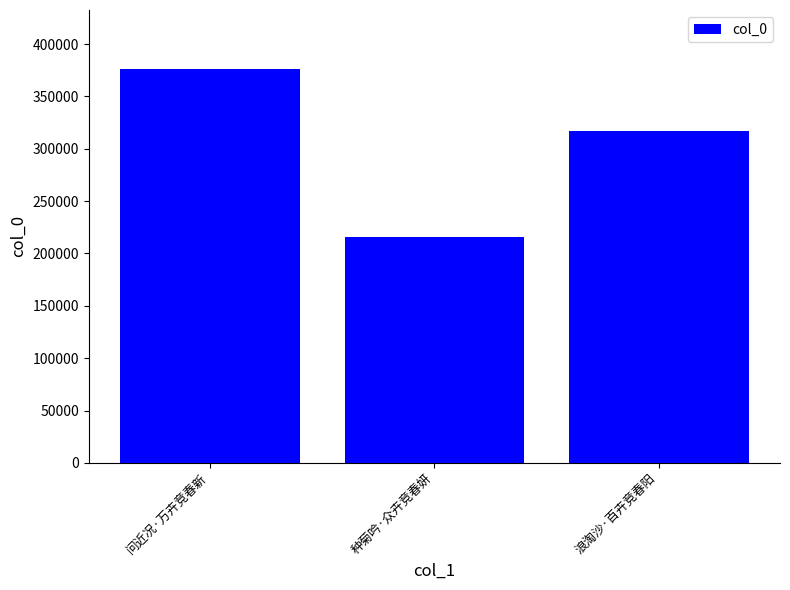

How many series are shown in this chart?

1